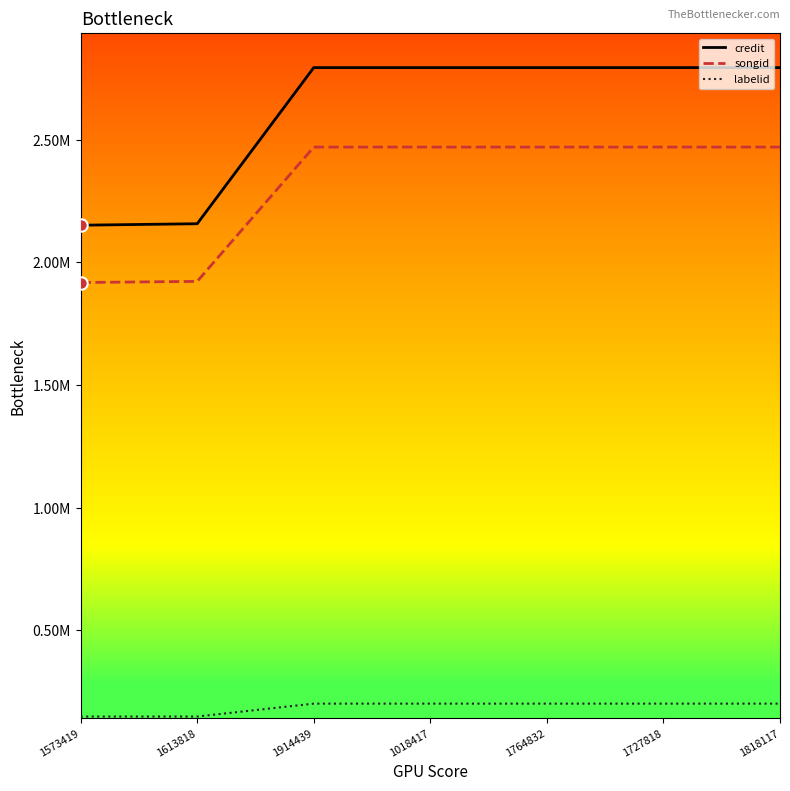

Is the value of songid at 1764832 greater than the value of credit at 1727818?

No